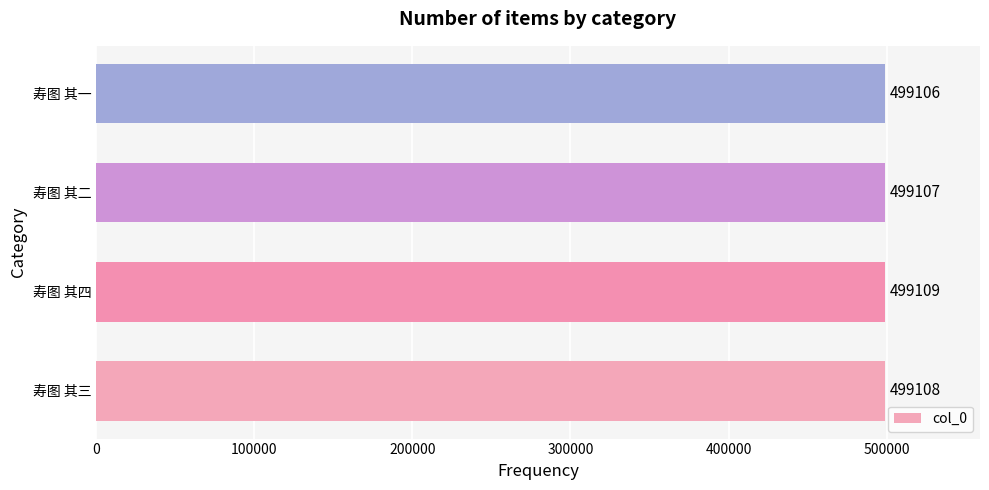

What is the difference between the maximum and minimum values?

3